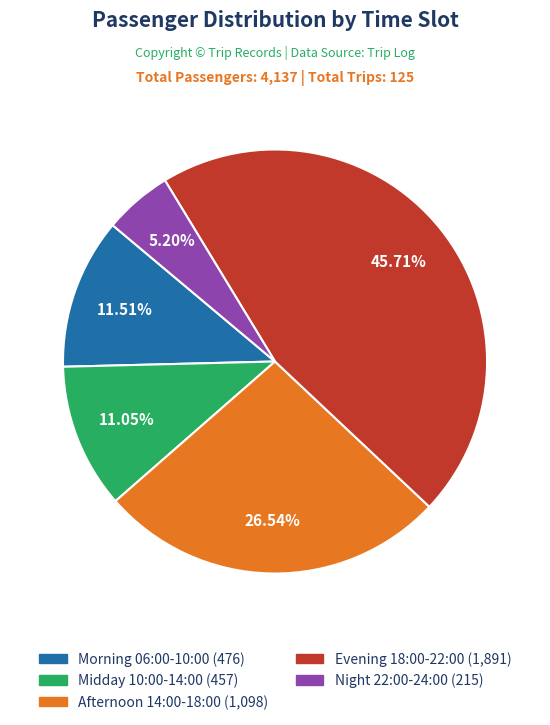

Is there a majority slice in this chart?

No